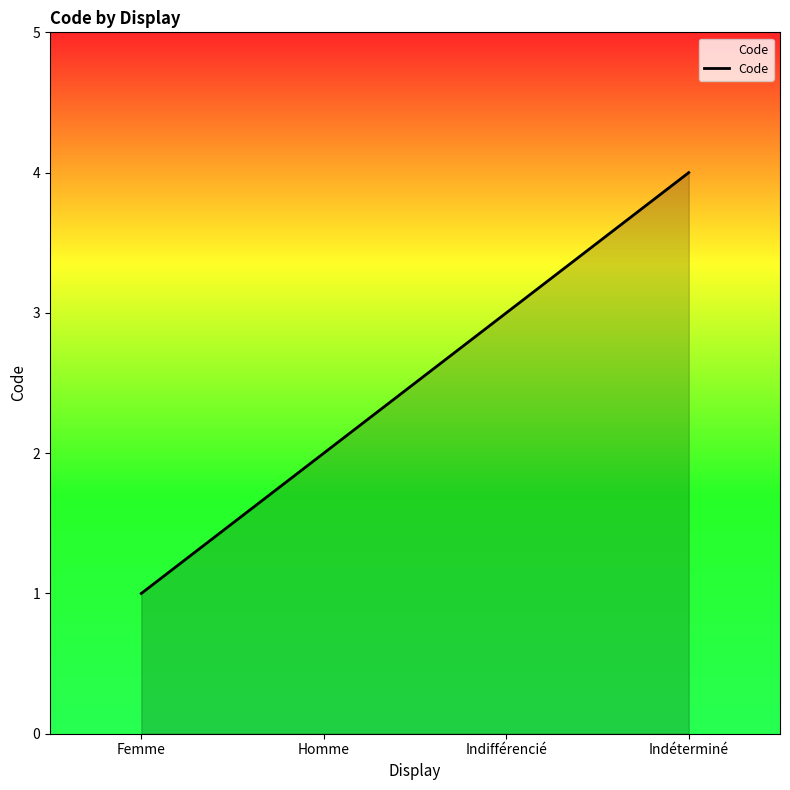

The chart shows a value of 1 at Femme. True or false?

True